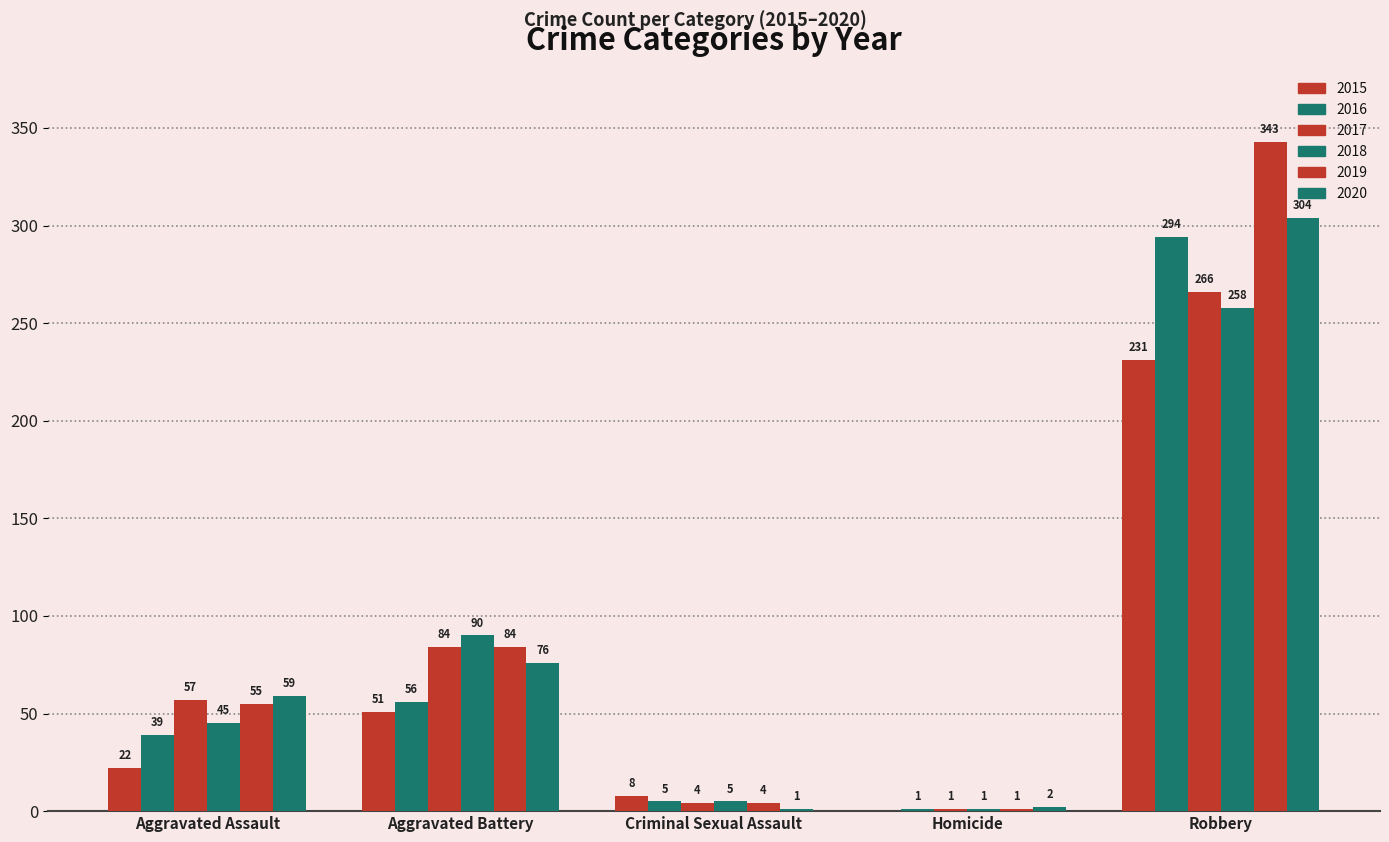

The 2015 series shows 51 at Aggravated Battery. True or false?

True